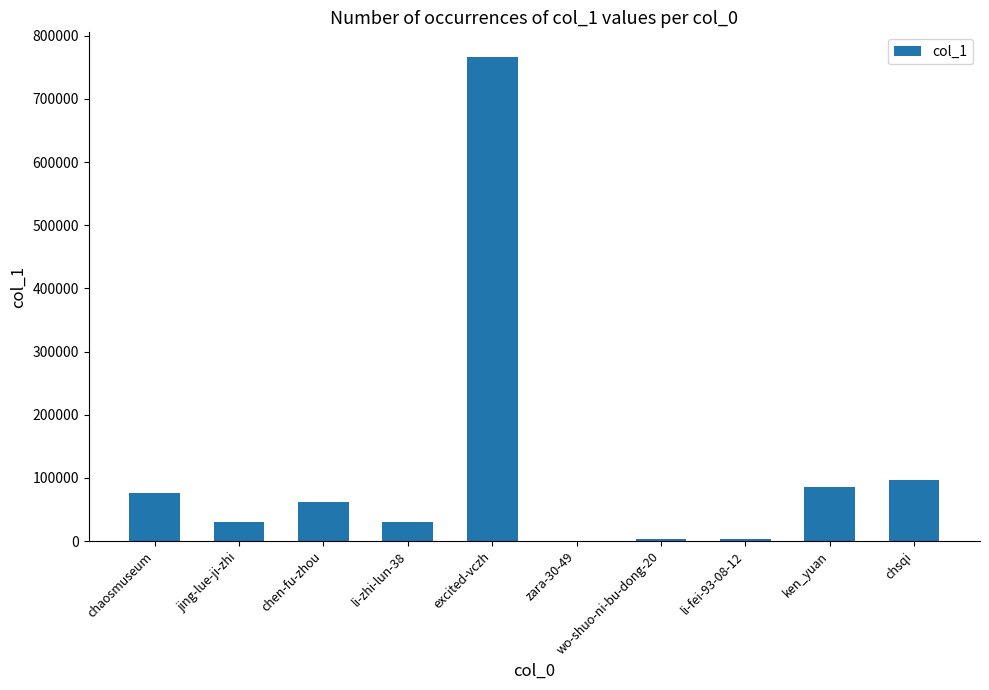

Is it true that the value at chaosmuseum is 75641?

True